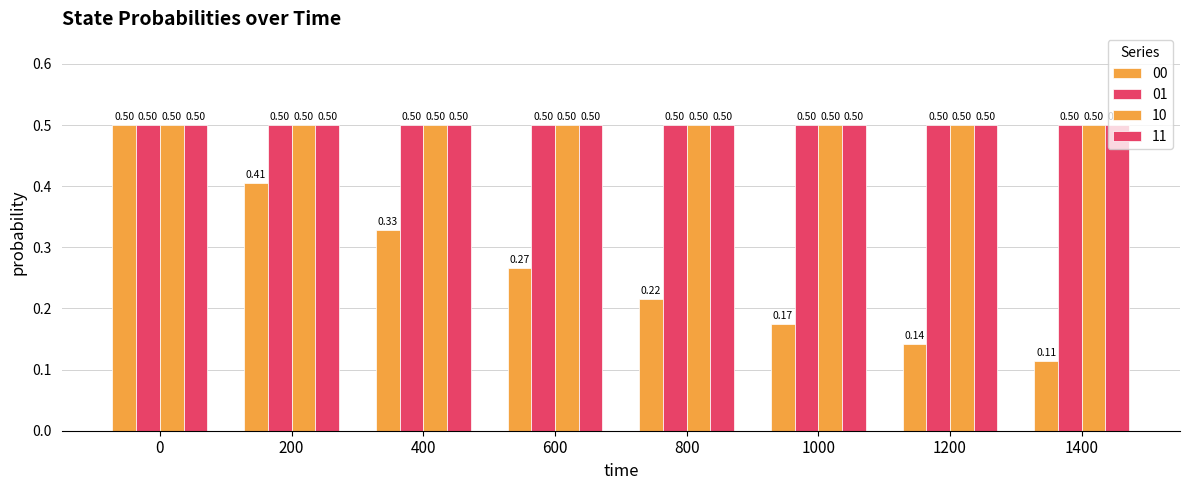

How many distinct data groups are displayed?

4